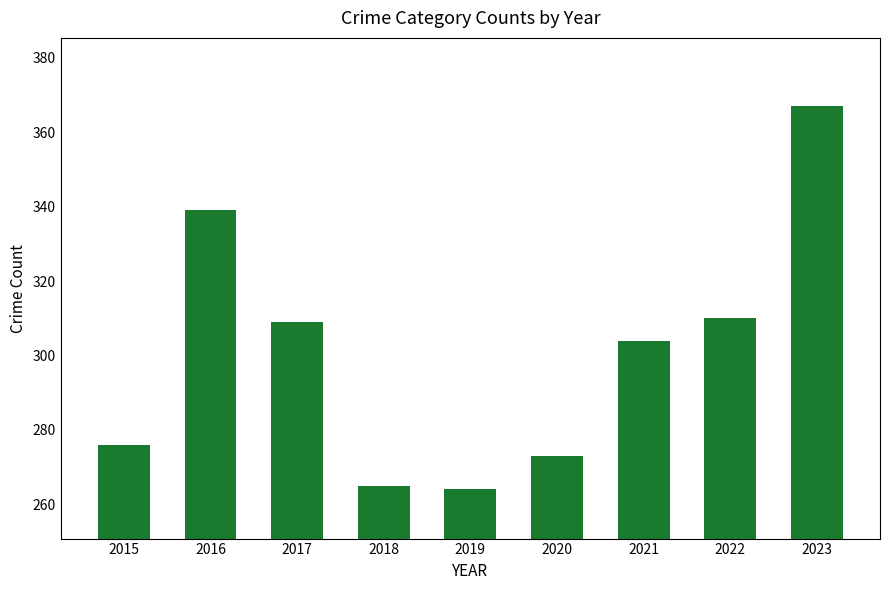

What is the difference between the second highest and minimum values?

75